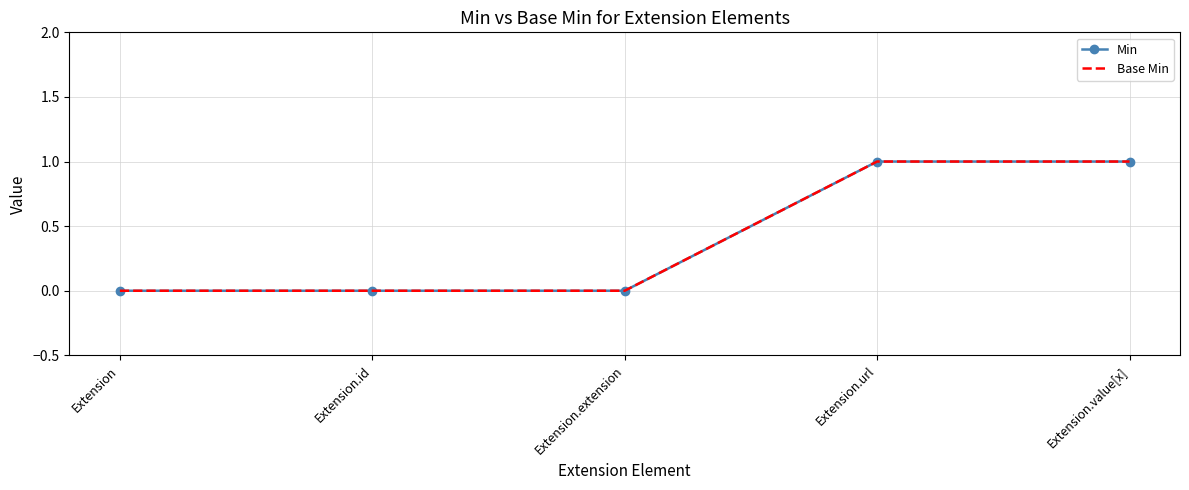

What is the difference between the second highest and minimum values in the Base Min series?

1